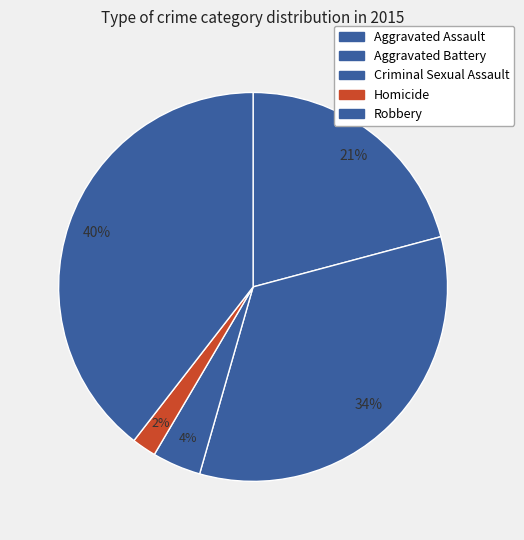

How many slices are in this pie chart?

5